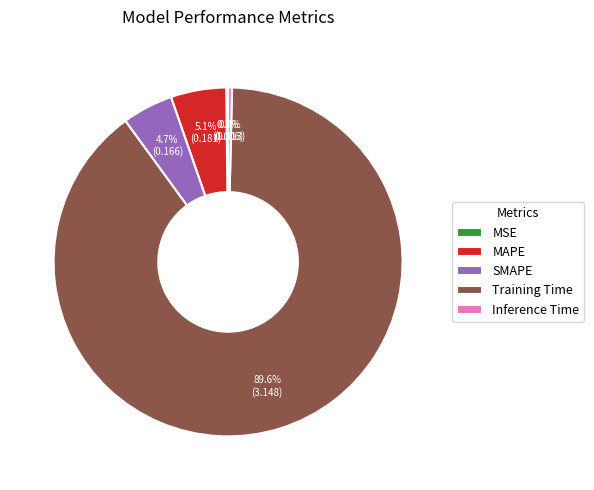

Which category accounts for the majority?

Training Time